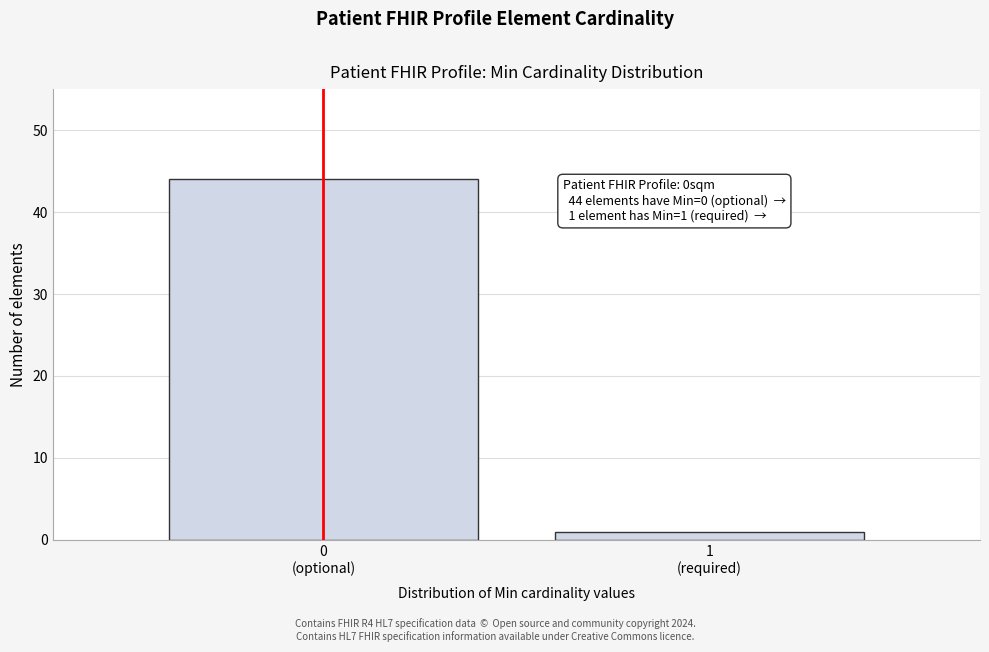

Reading left to right, extract all data points from this chart.

44	1